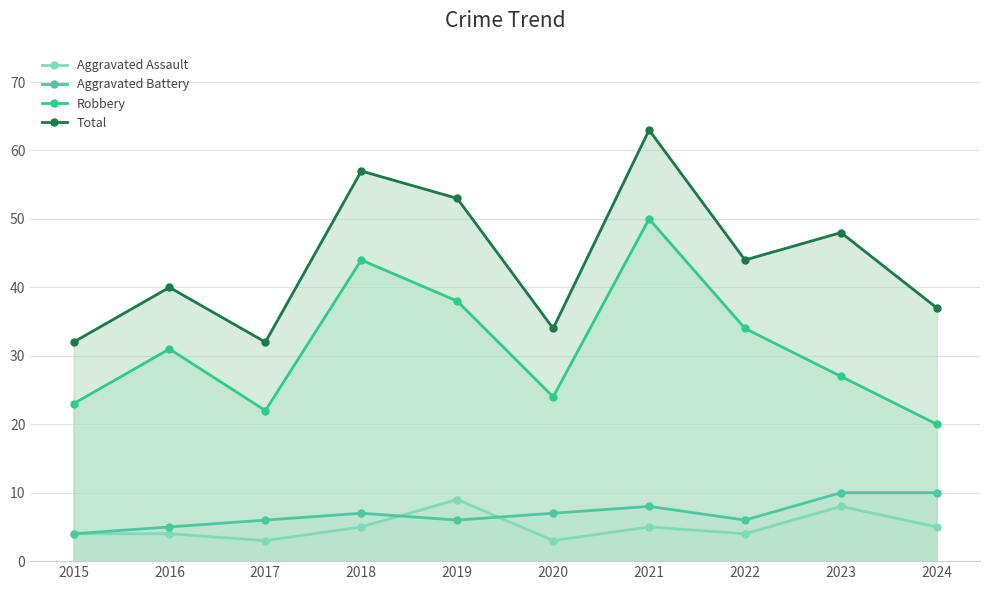

Does the chart have visible grid lines?

Yes